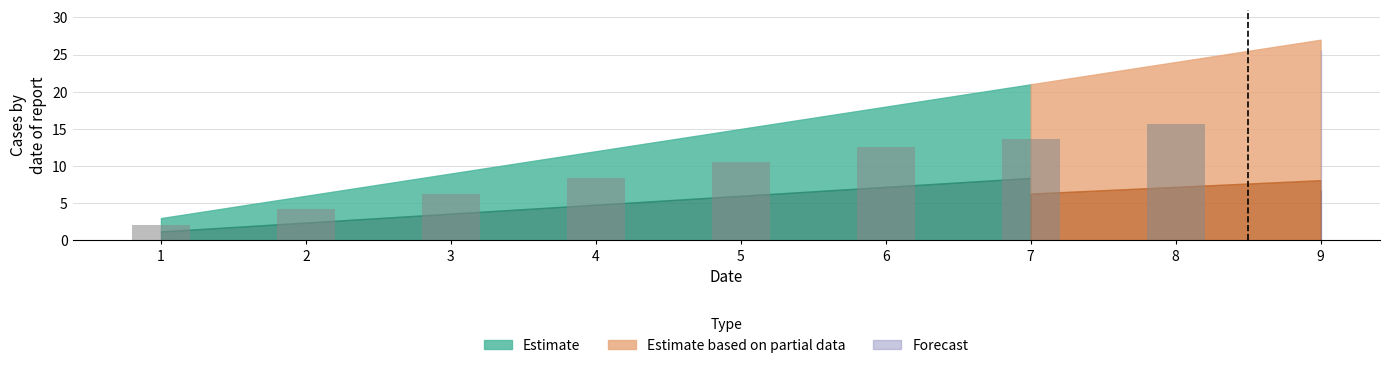

Are the bars grouped side by side (vs. stacked)?

Yes